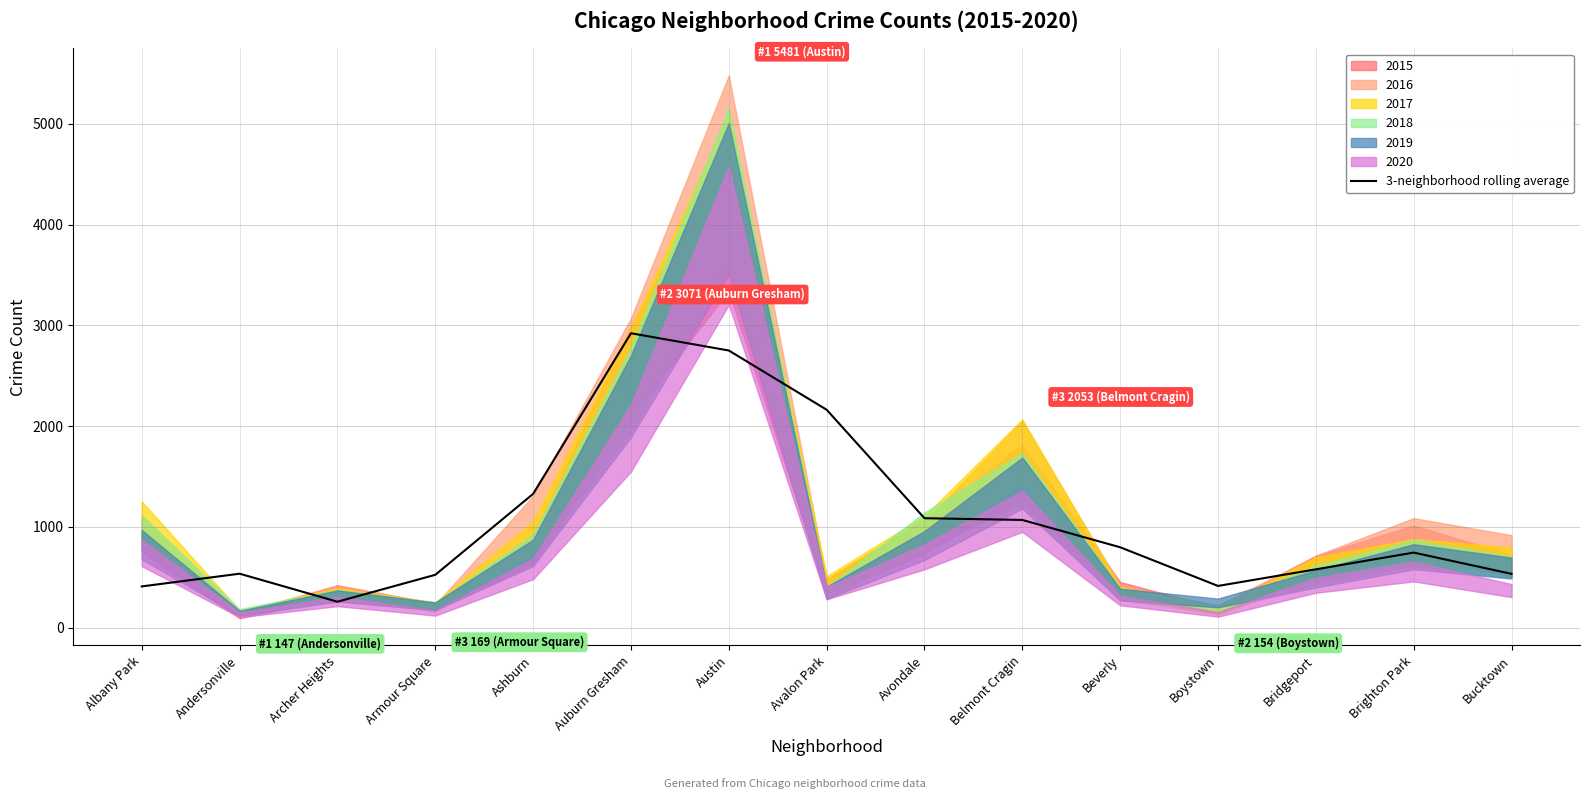

Rank the categories by value from highest to lowest.

Auburn Gresham, Austin, Avalon Park, Ashburn, Avondale, Belmont Cragin, Beverly, Brighton Park, Bridgeport, Andersonville, Bucktown, Armour Square, Boystown, Albany Park, Archer Heights